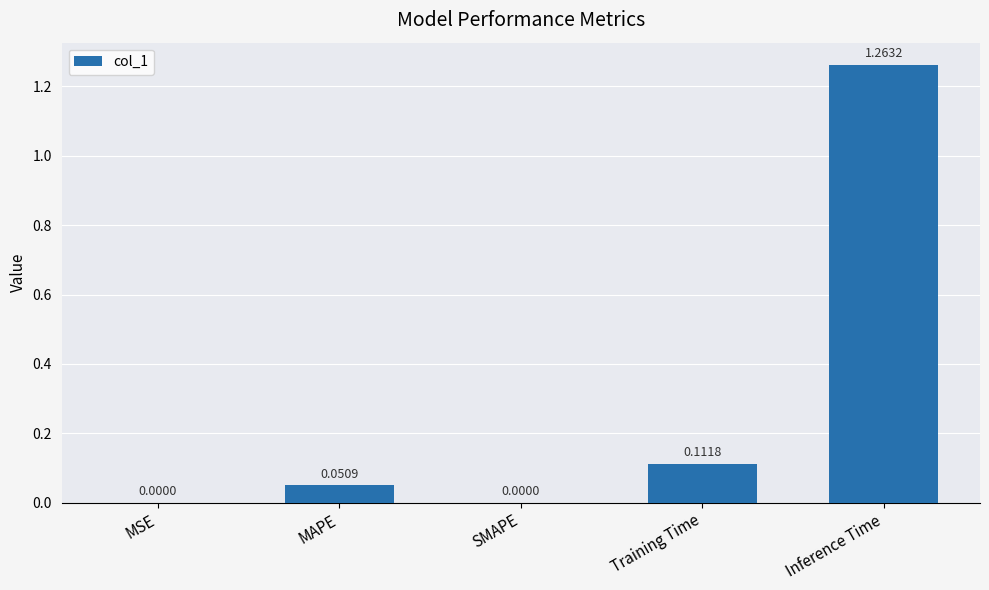

Are the bars horizontal?

No